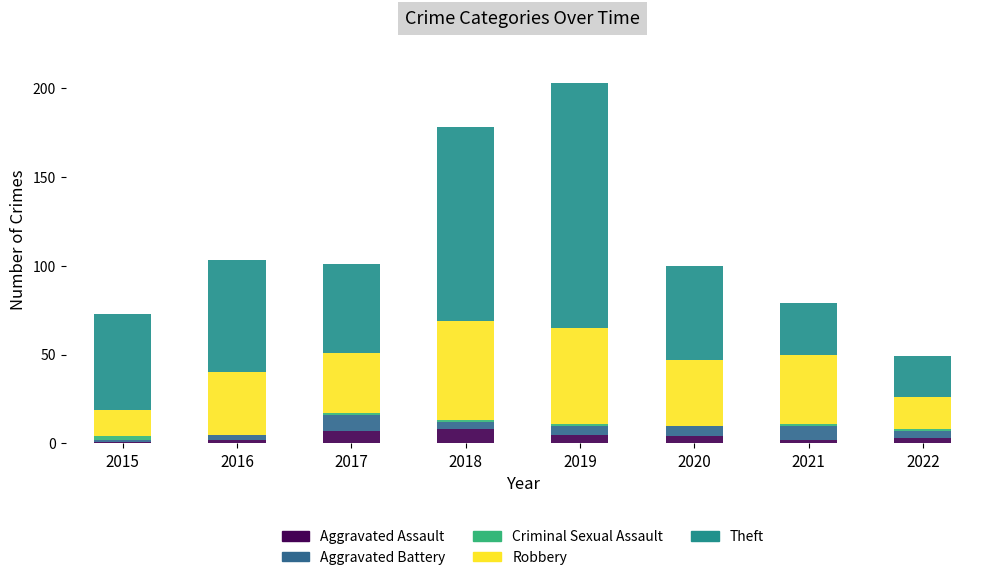

The value of Aggravated Assault at 2019 is 5. True or false?

True